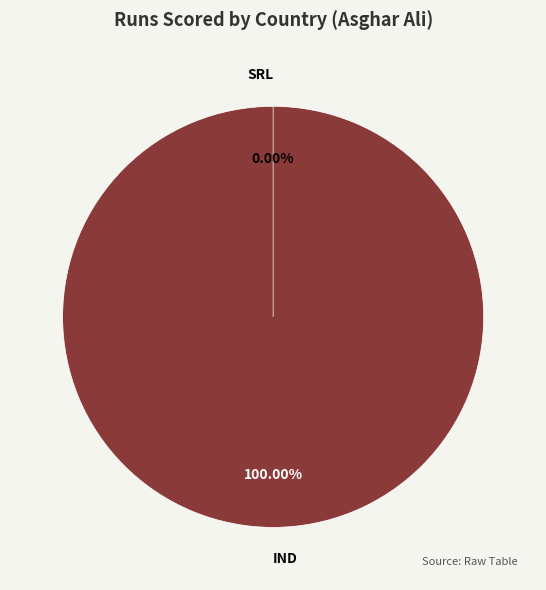

Rank the categories by value from highest to lowest.

IND, SRL